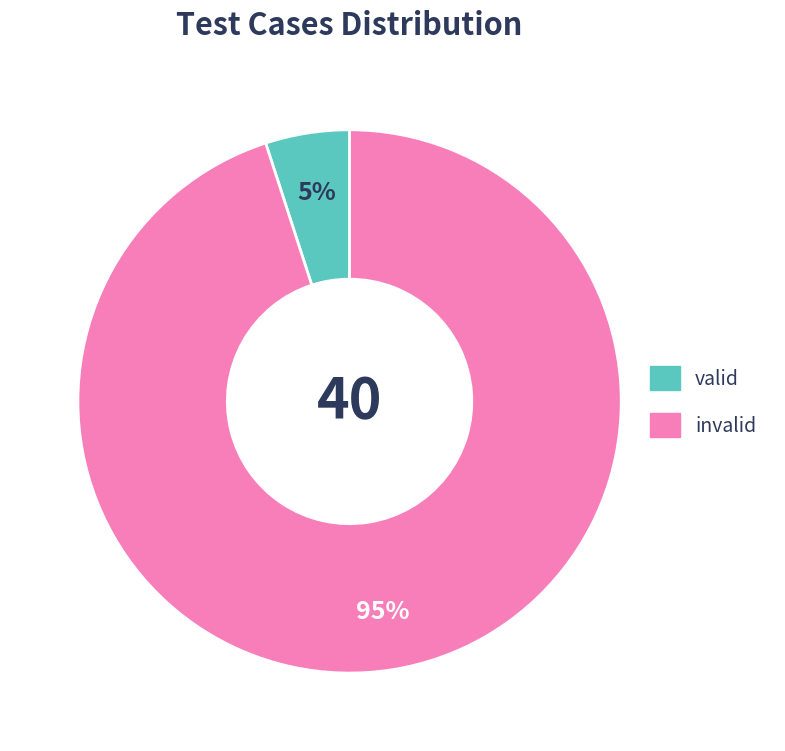

Combined, do invalid and valid account for over 50%?

Yes